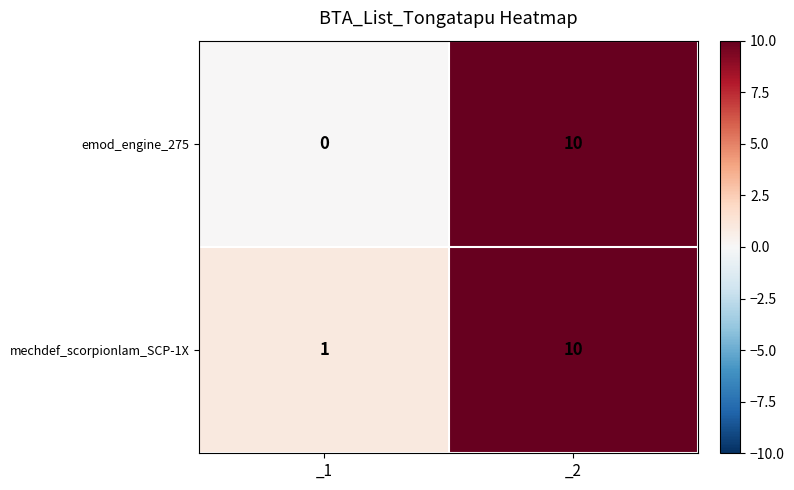

Which category has the lowest value across all series?

_1